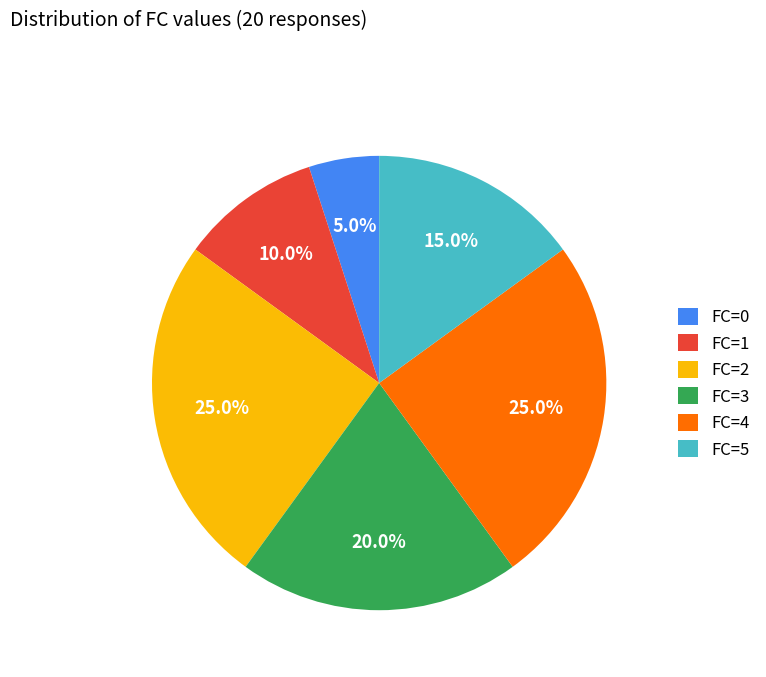

How many segments does this pie chart have?

6